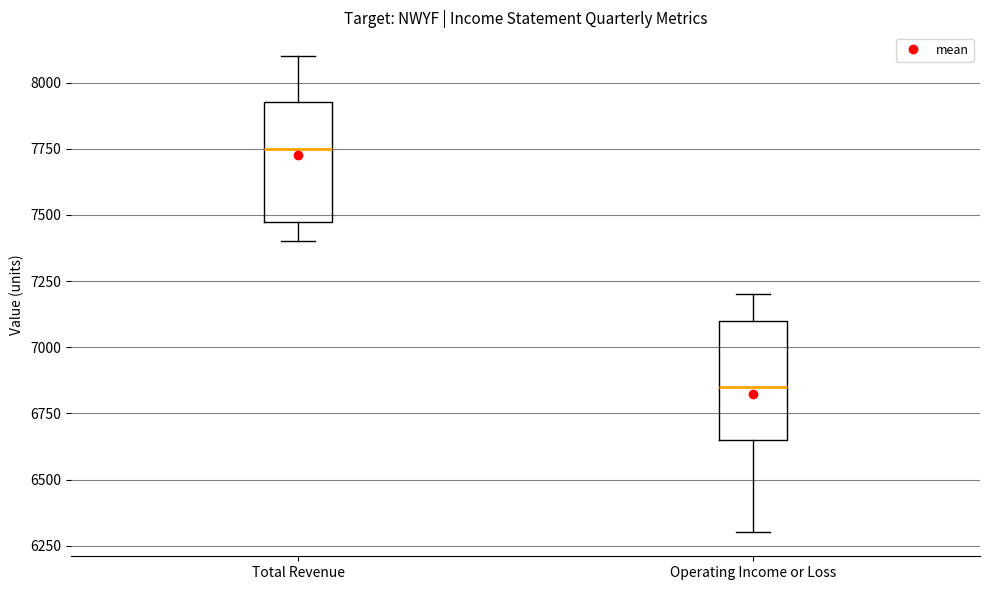

Reading left to right, read every box against the y-axis: the position of its median line, the range the box covers, and the ends of its whiskers. The values are not printed on the chart, so give them approximately, as read against the axis.

Total Revenue: median 7750, box 7500 to 7950, whiskers 7400 to 8100
Operating Income or Loss: median 6850, box 6650 to 7100, whiskers 6300 to 7200